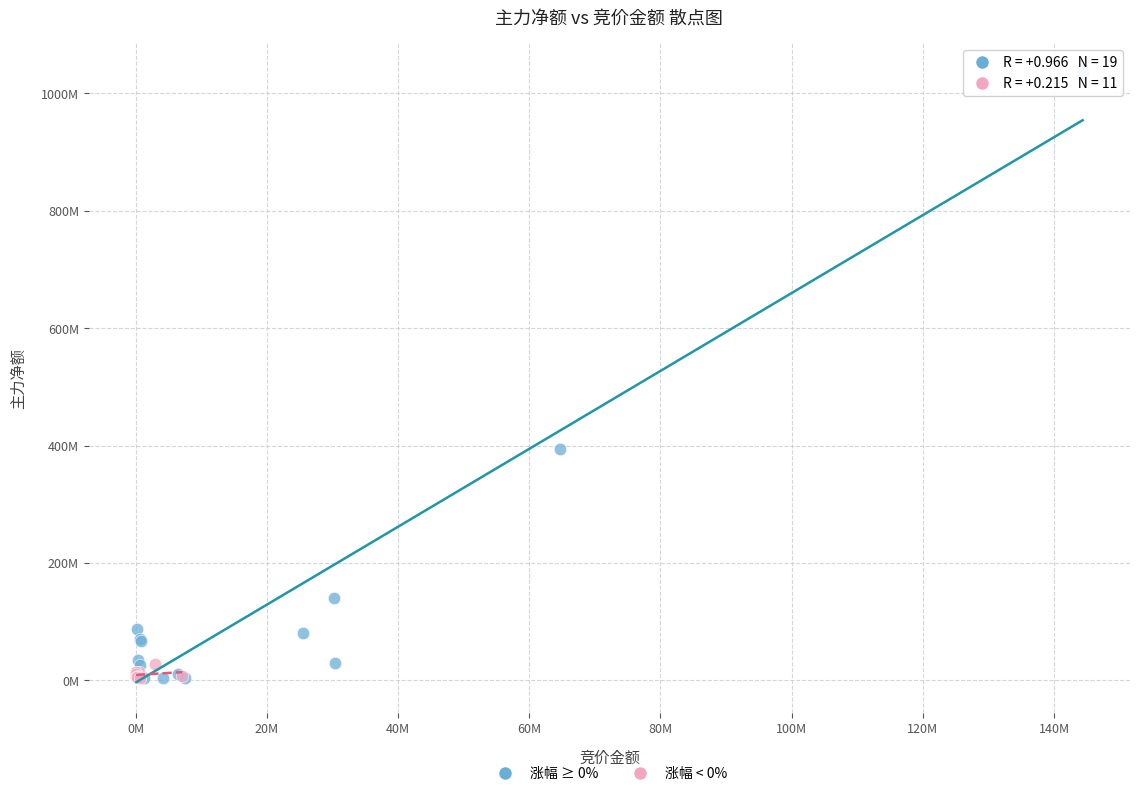

What are all the series names shown in the legend?

涨幅 ≥ 0%, 涨幅 < 0%